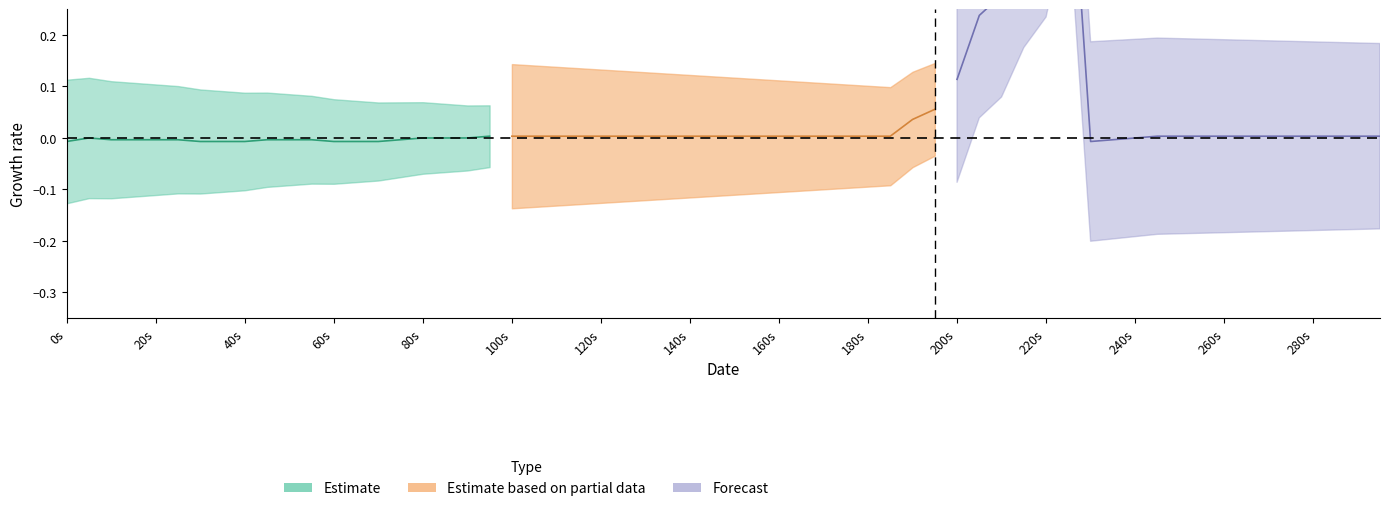

True or false: SpC_forecast and SpC_estimate cross at least once.

False